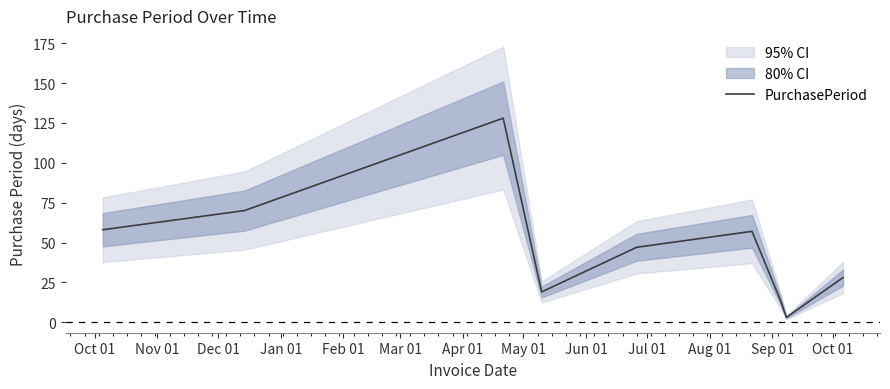

The chart shows a value of 18 at Jun 01. True or false?

False